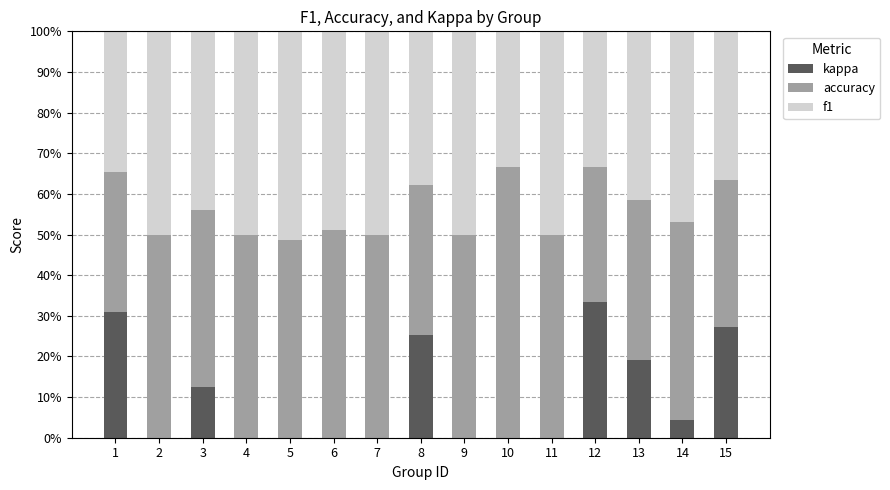

What is the maximum value for kappa?

33.3